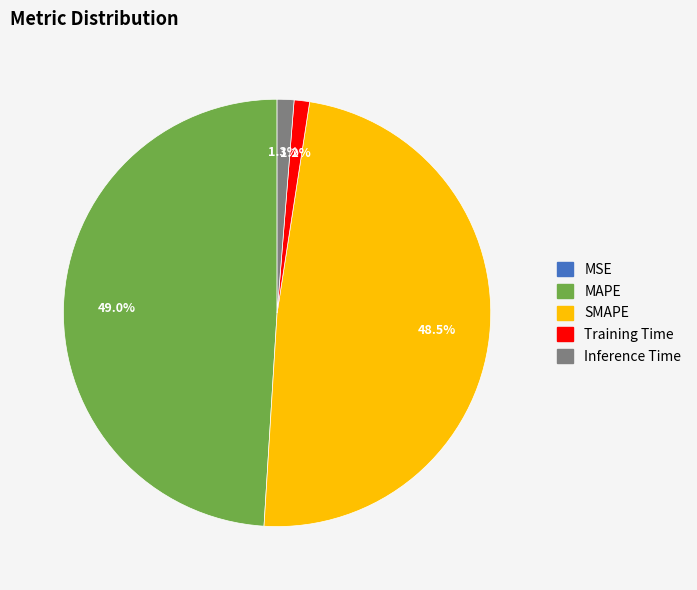

Between MAPE and Training Time, which is larger?

MAPE